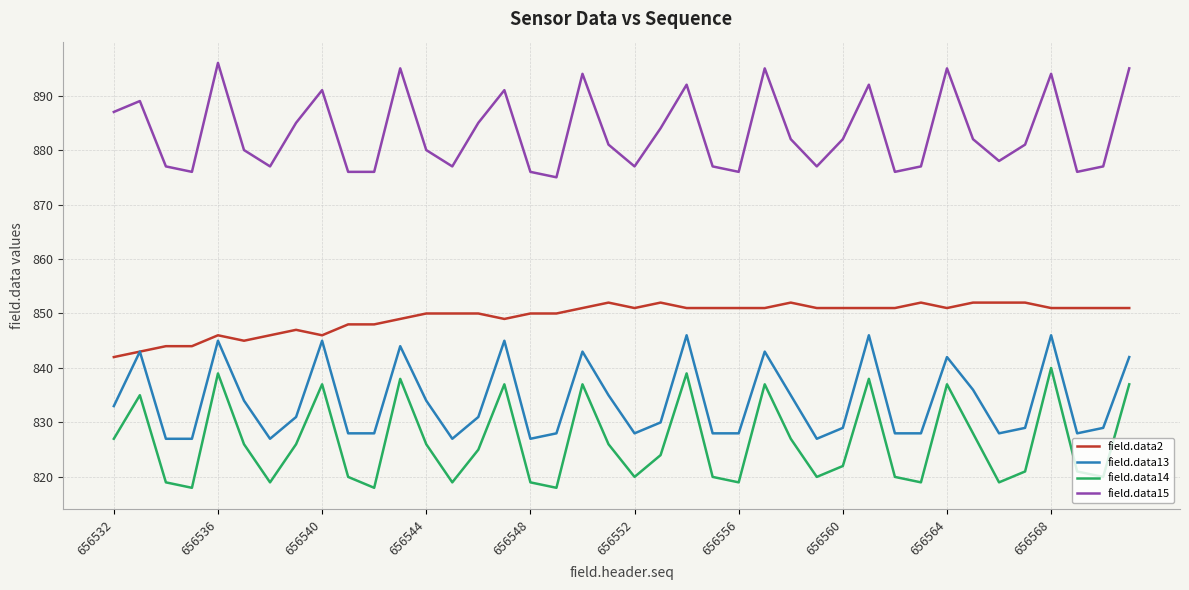

What is the difference between the maximum and minimum values in the field.data15 series?

21